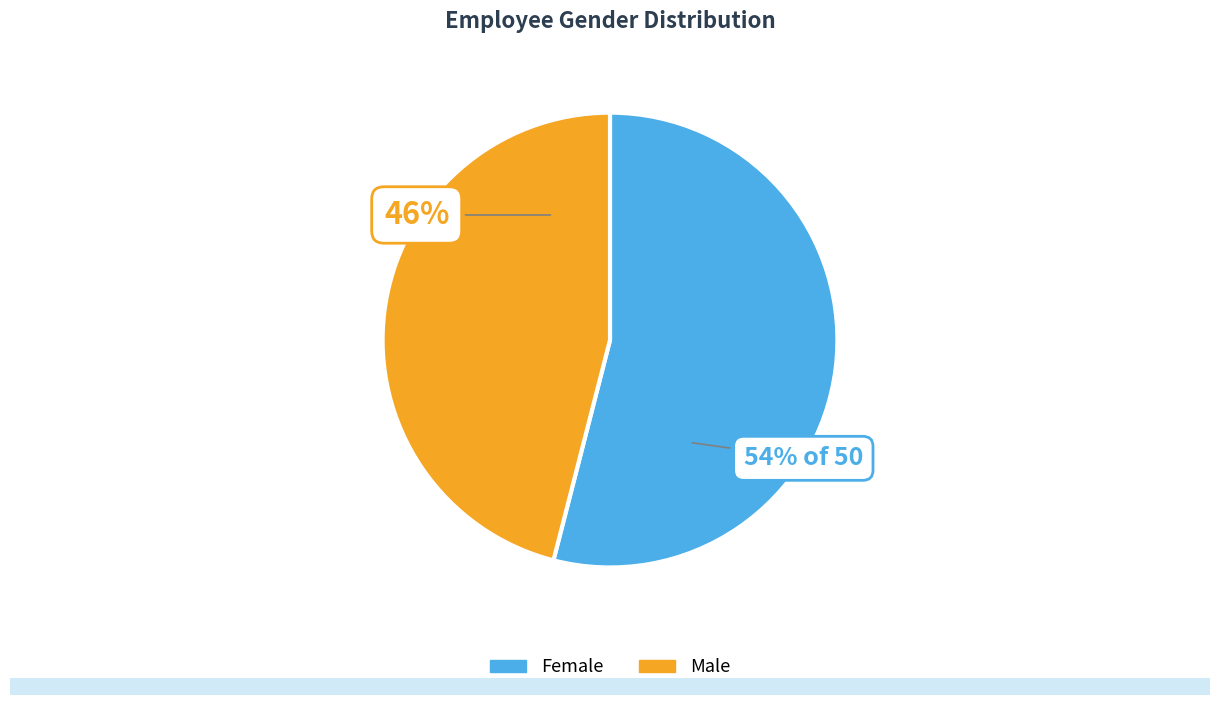

Count the number of slices in the pie.

2